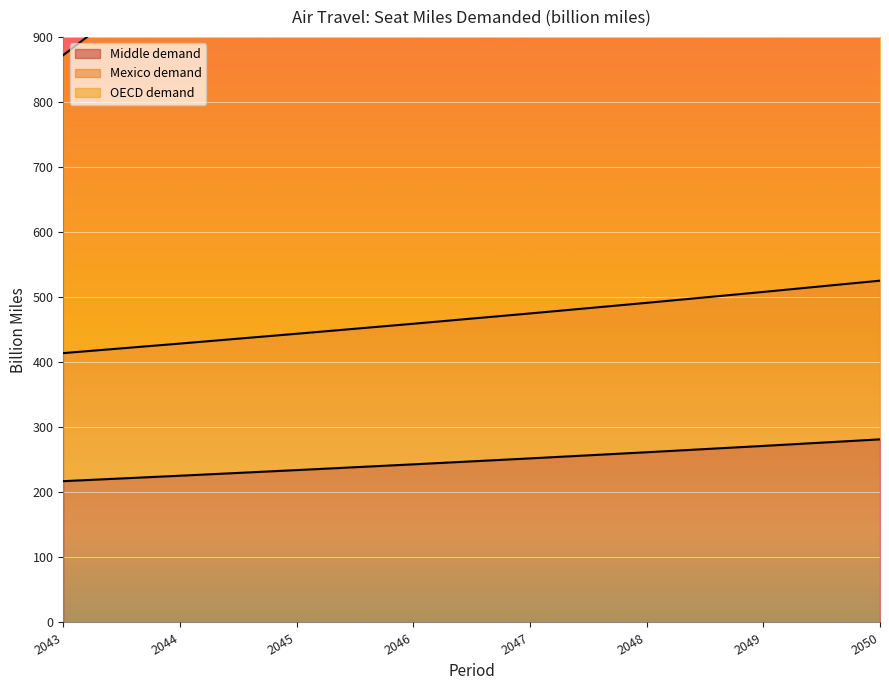

What is the value of the middle point at the 4th from the left?

243.0